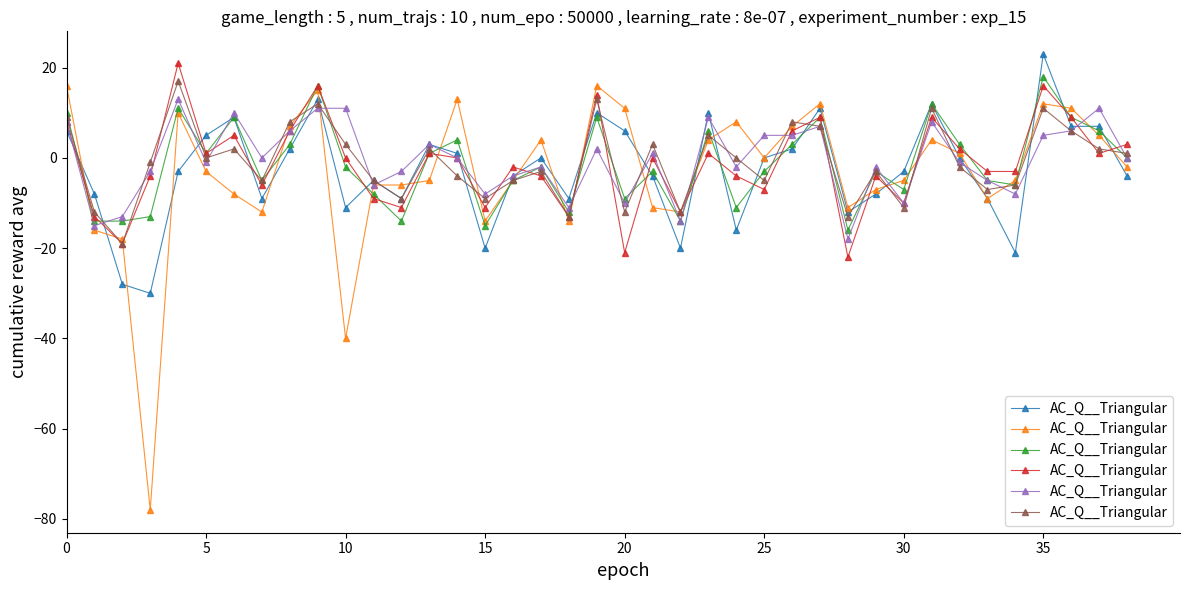

What is the greatest value displayed?

23